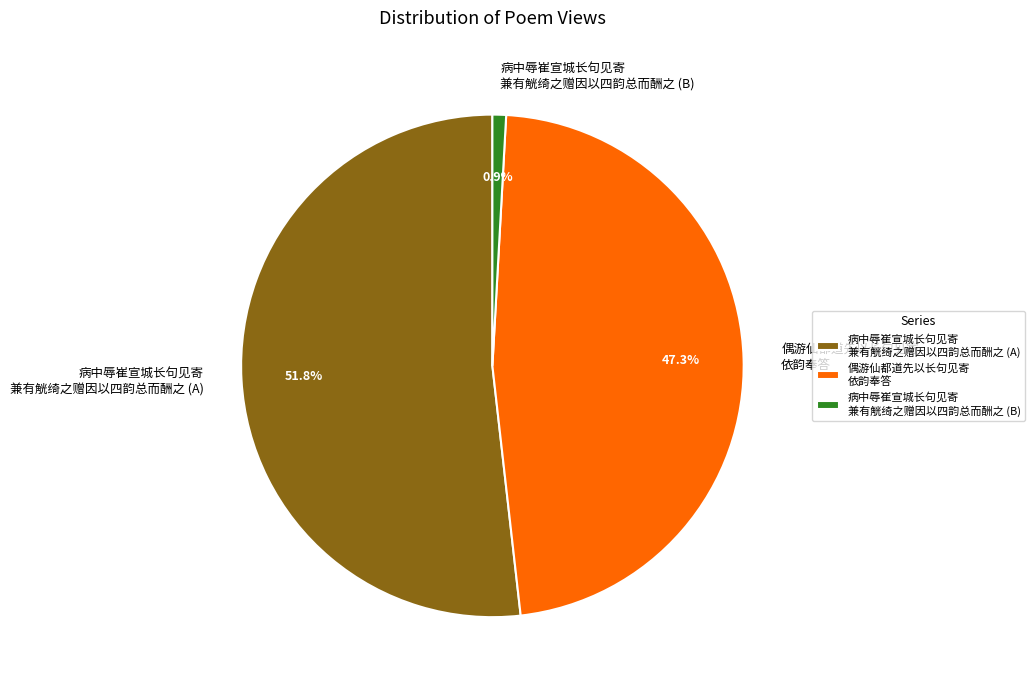

Rank the categories by value from lowest to highest.

病中辱崔宣城长句见寄 兼有觥绮之赠因以四韵总而酬之 (B), 偶游仙都道先以长句见寄 依韵奉答, 病中辱崔宣城长句见寄 兼有觥绮之赠因以四韵总而酬之 (A)